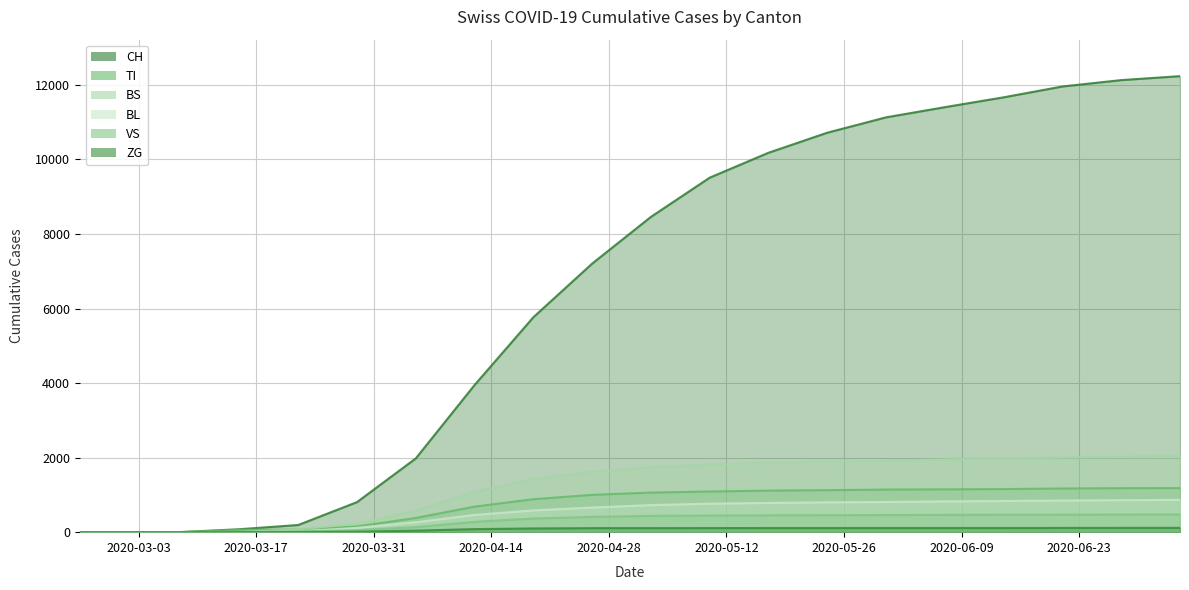

What is the difference between the maximum and second lowest values in the CH series?

12233